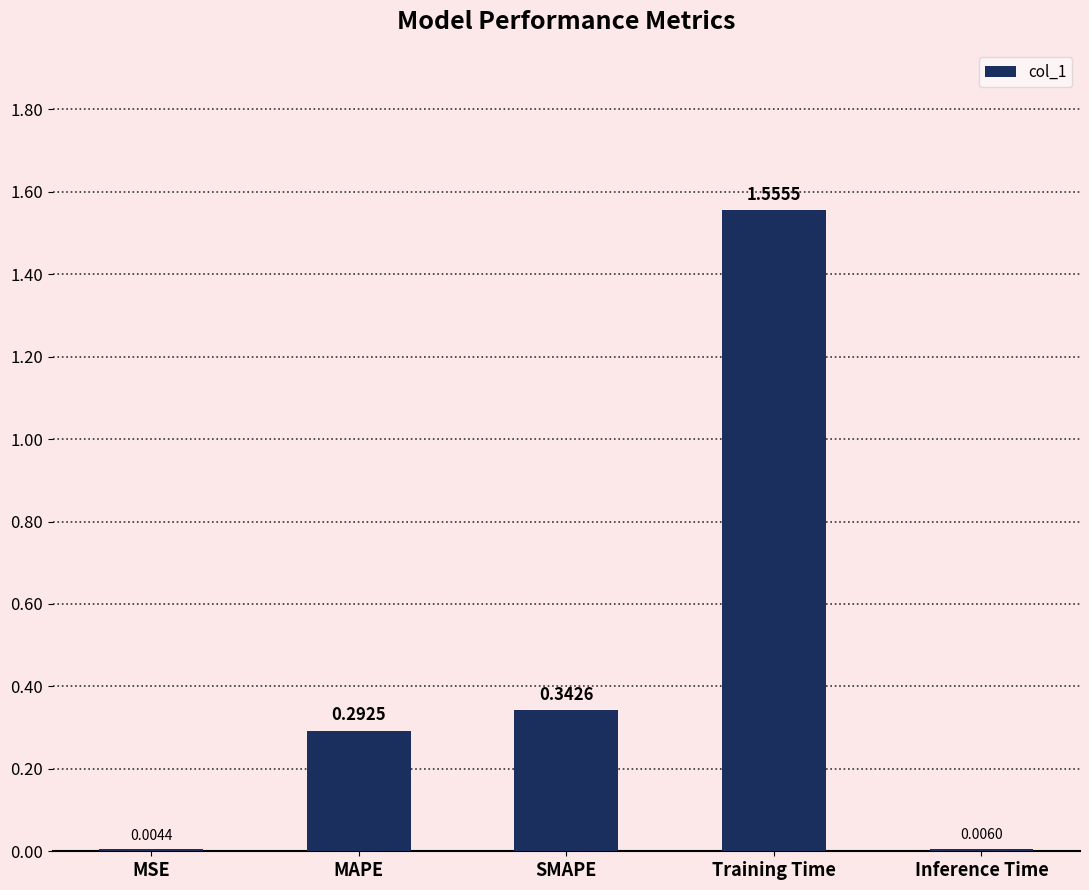

The chart shows a value of 0.4 at Training Time. True or false?

False